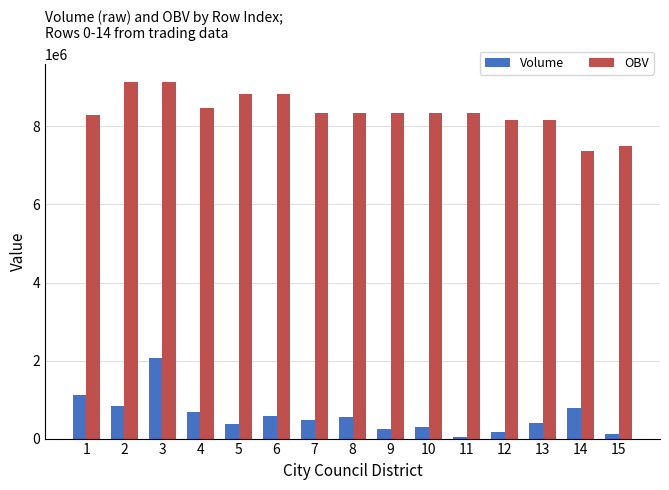

What is the total value across all series at 7?

8828049.8